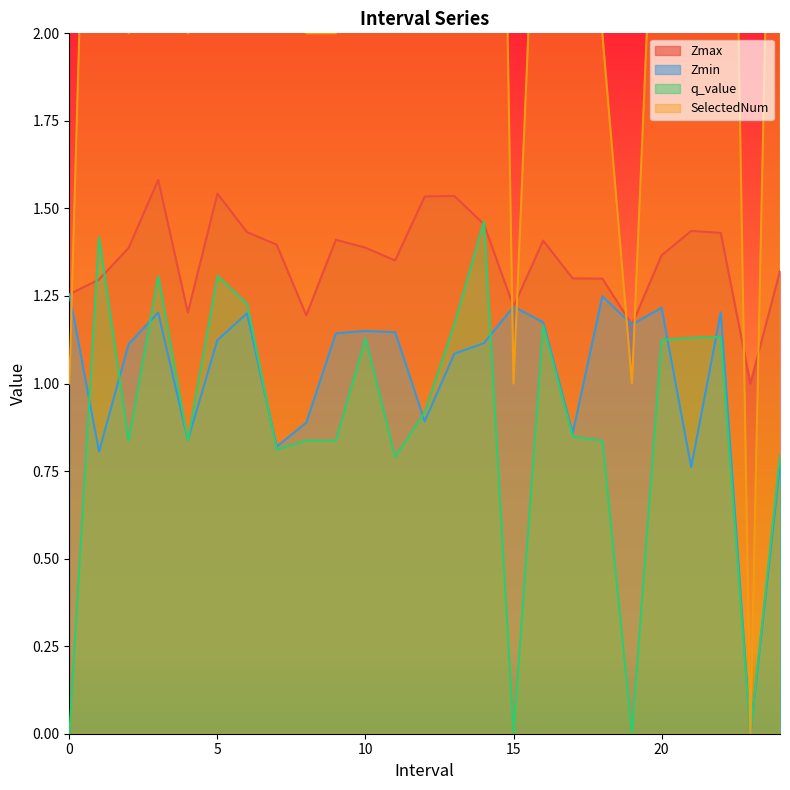

Between which two adjacent categories do q_value and Zmin first intersect?

0.0 and 1.0